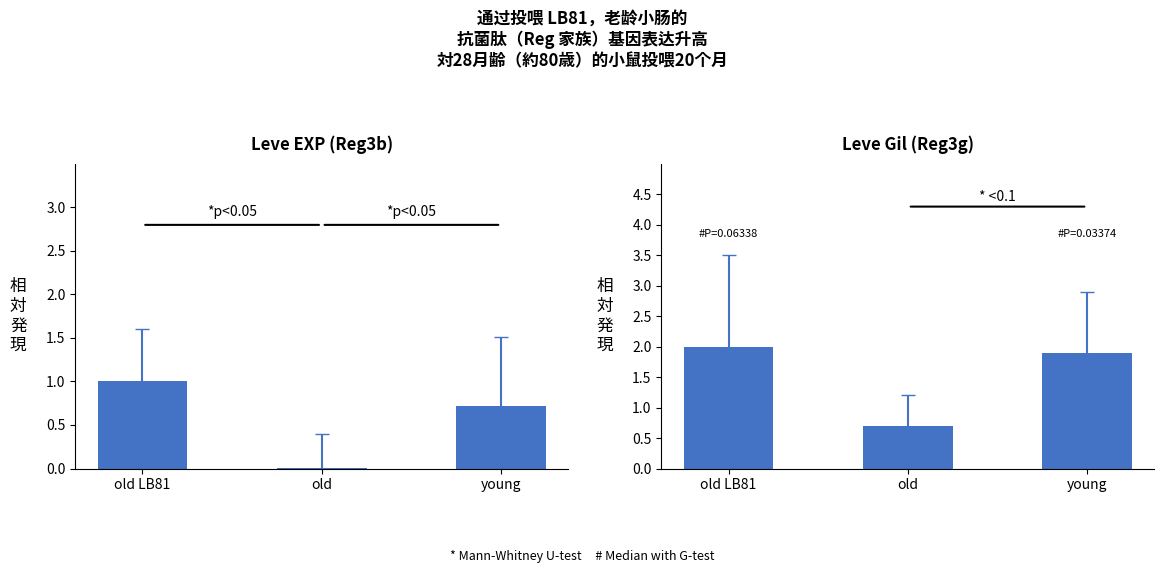

Rank the series by their maximum value, from lowest to highest.

Leve EXP, Leve Gil